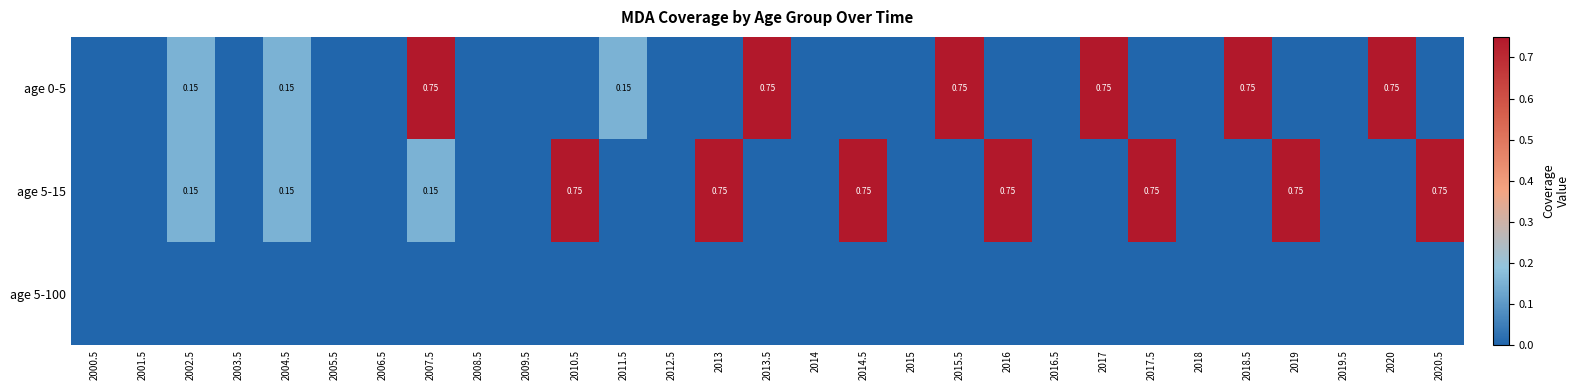

Rank the series by their maximum value, from highest to lowest.

age 0-5, age 5-15, age 5-100